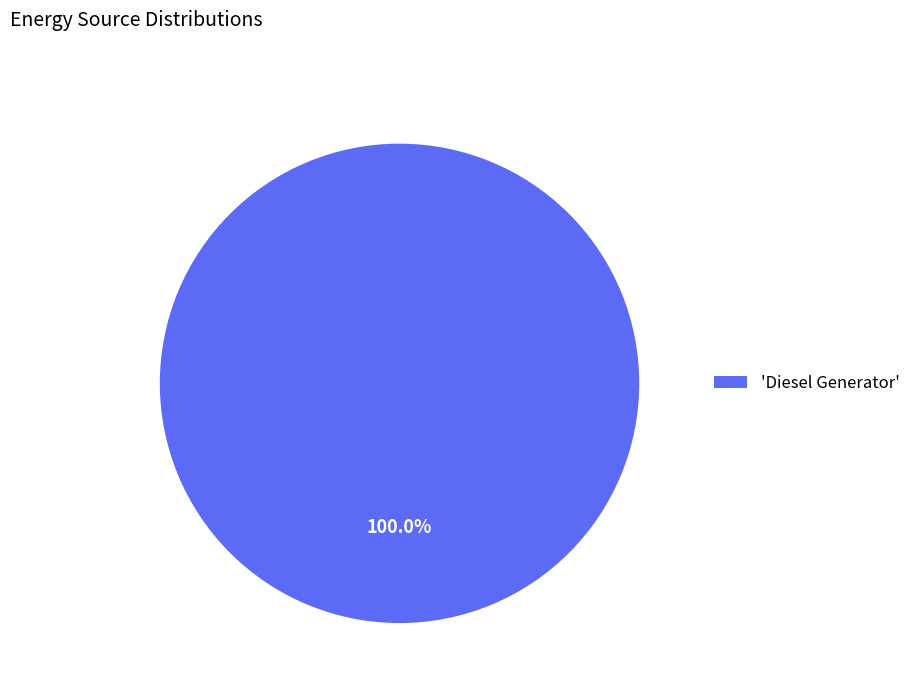

How many slices are in this pie chart?

1